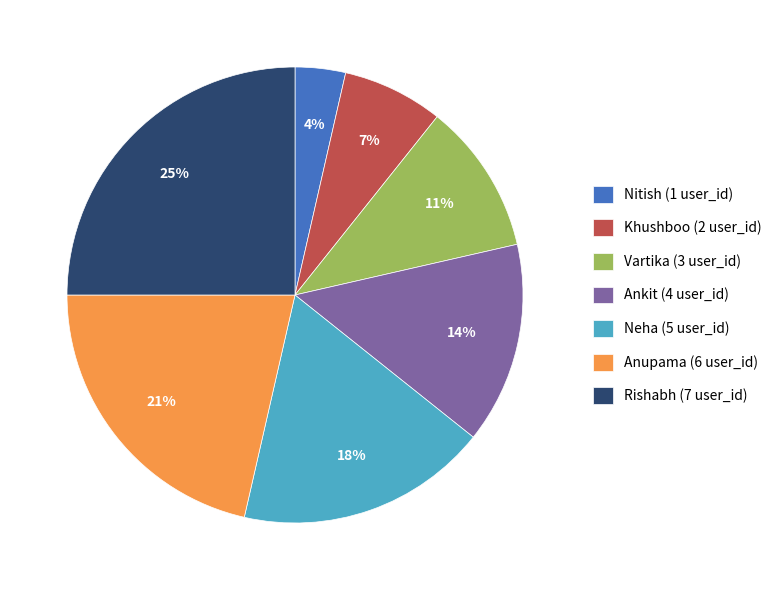

True or false: Rishabh (7 user_id) accounts for 18% of the total.

False